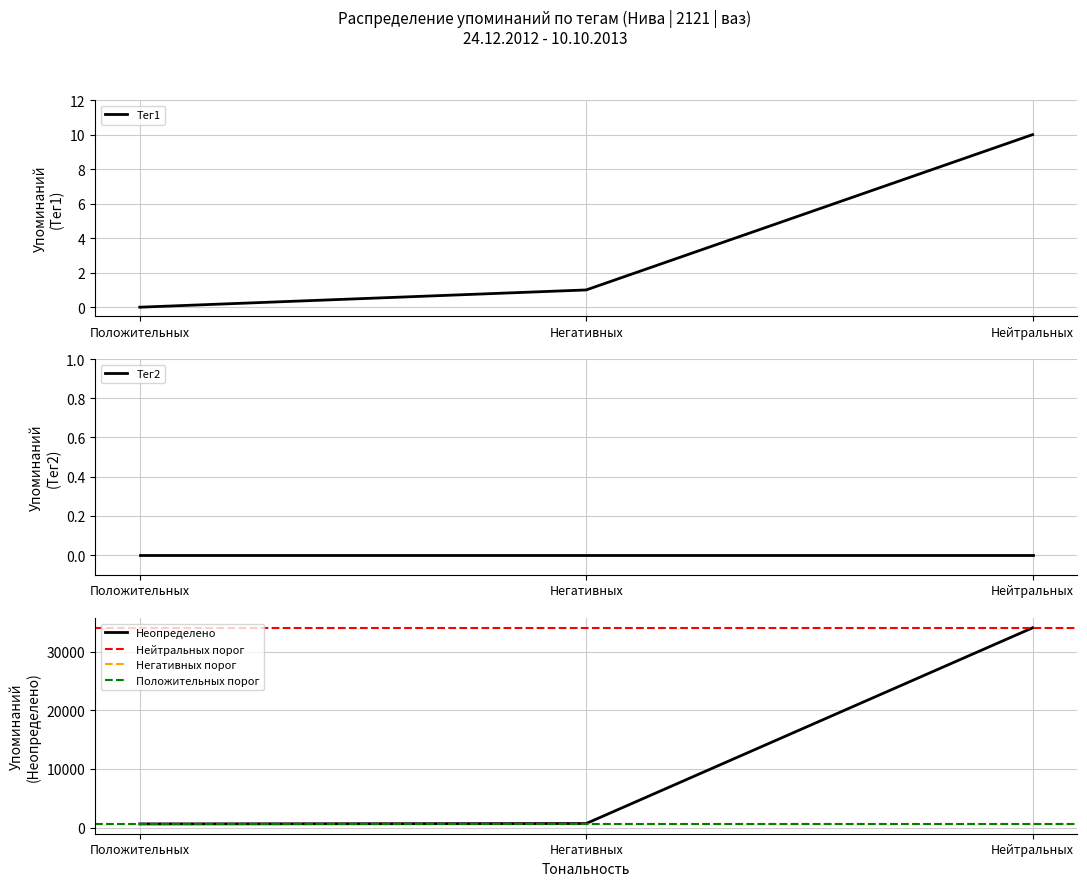

Which has a higher value, Положительных or Негативных?

Негативных